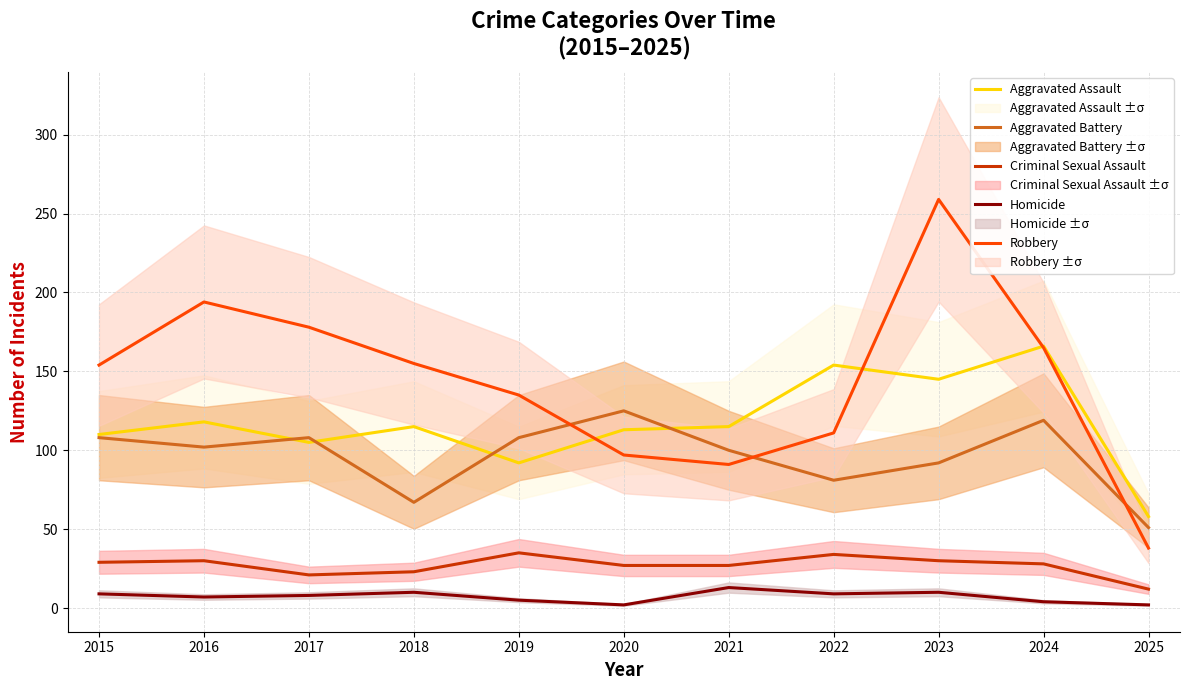

What is the total value across all series at 2022?

389